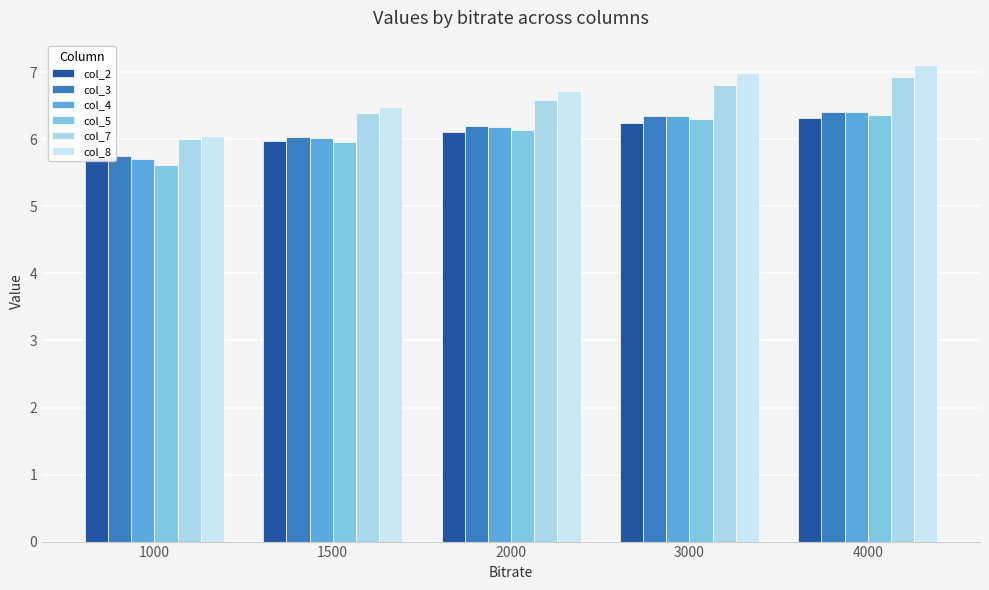

What is the average value of the col_7 series?

6.5